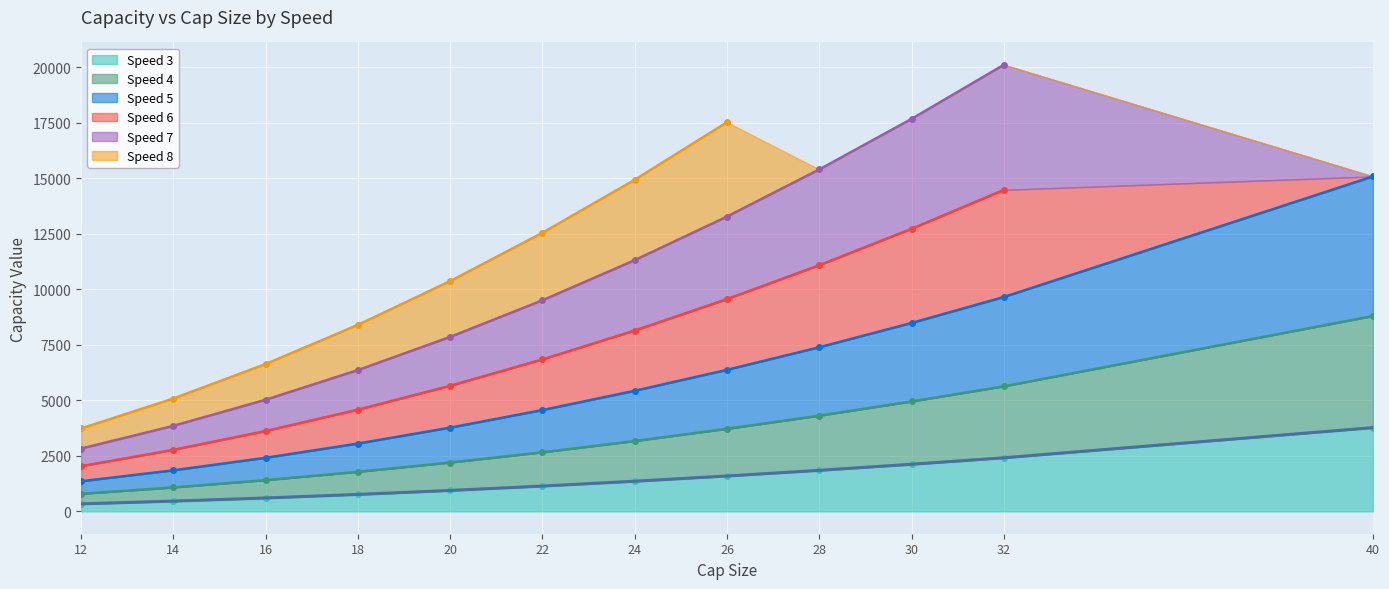

Where does the Speed 3 series first go above 1357?

26